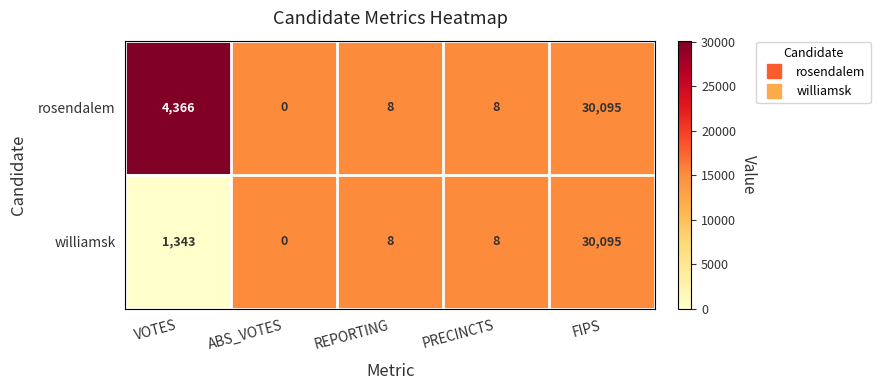

What is the difference between the maximum and second lowest values in the williamsk series?

30087